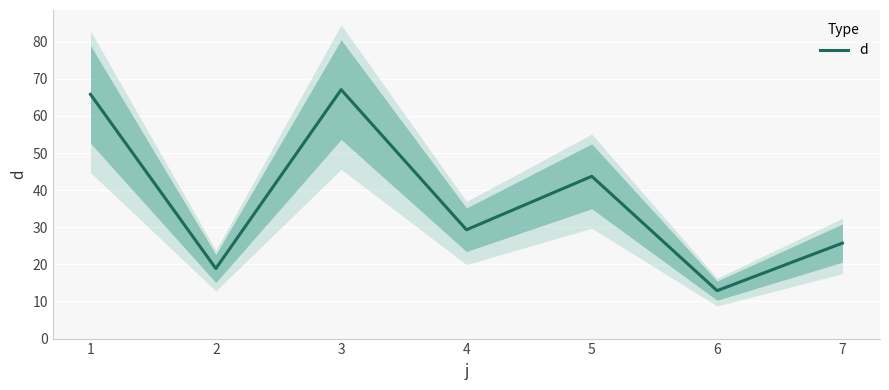

What is the maximum value shown in the chart?

67.1